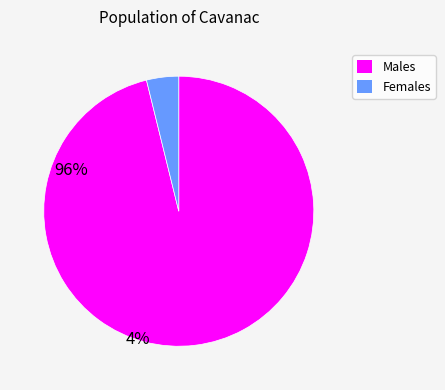

Which category has the smallest portion of the pie?

Females